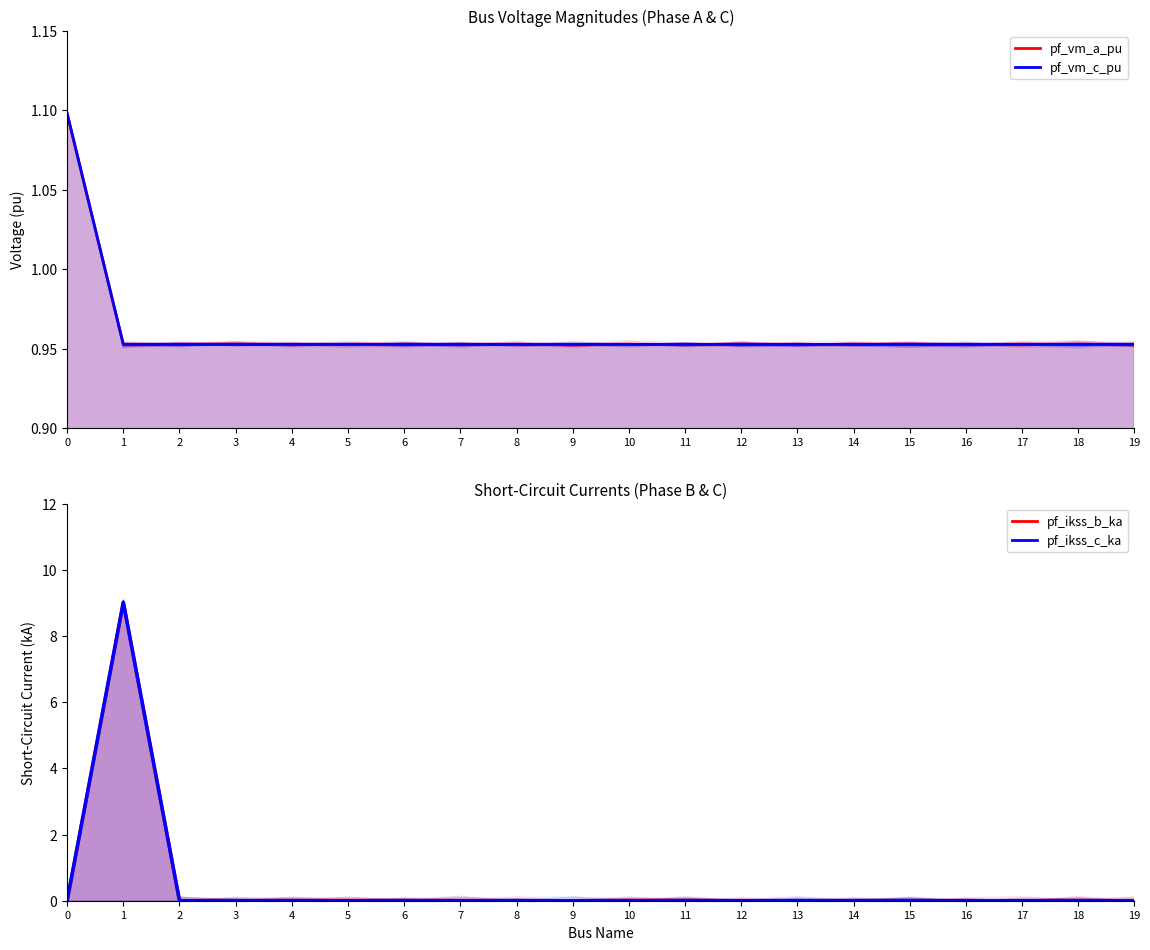

At 18, list the series in order from smallest to largest.

pf_ikss_b_ka, pf_ikss_c_ka, pf_vm_a_pu, pf_vm_c_pu